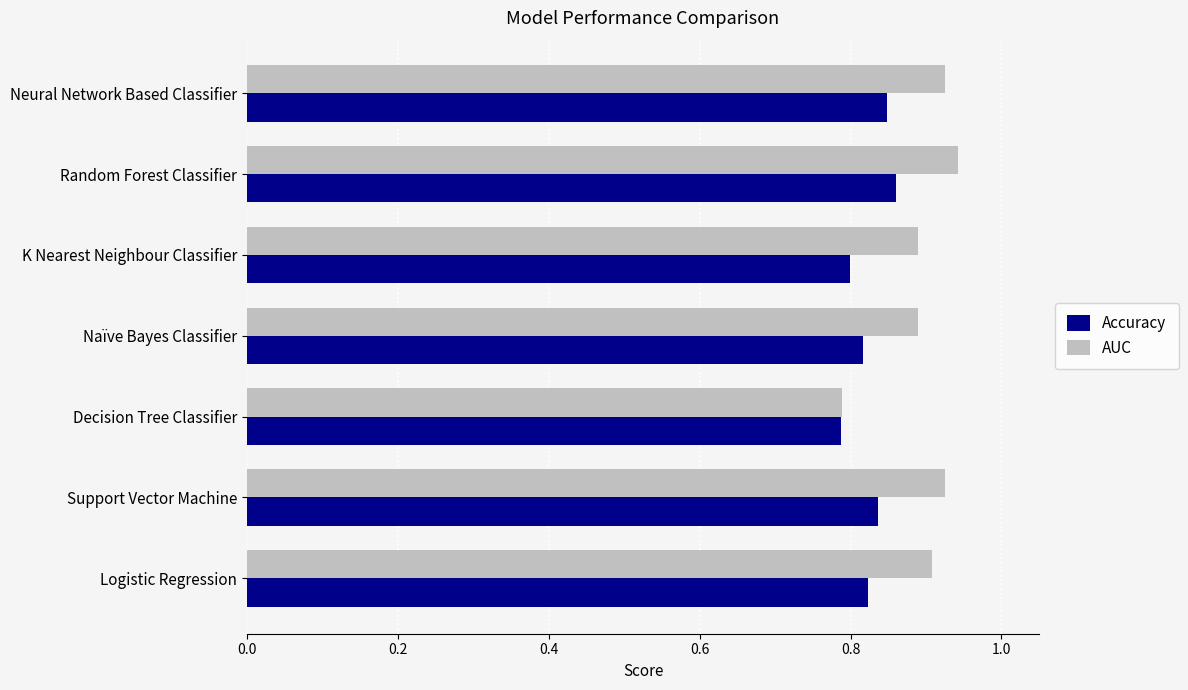

The value of Accuracy at Support Vector Machine is 0.5. True or false?

False